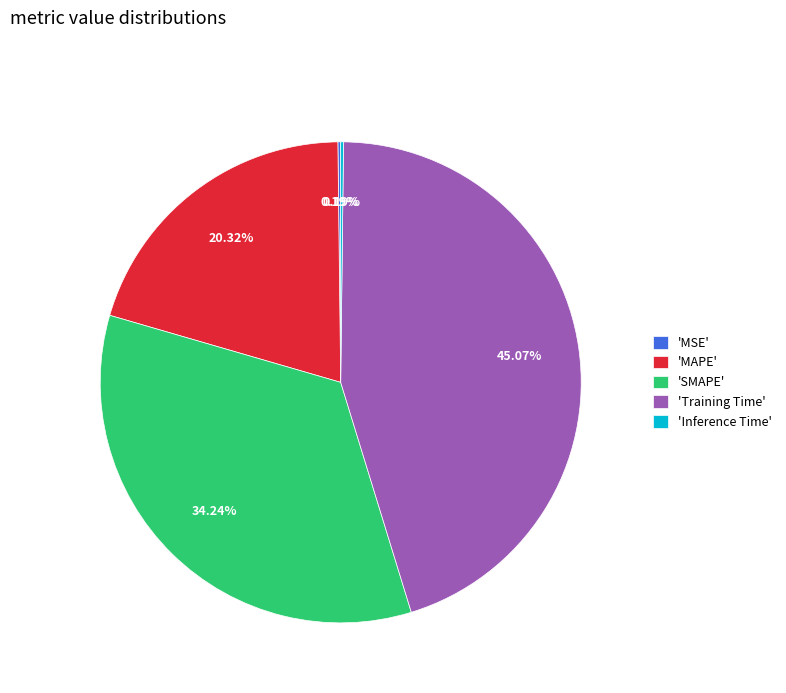

Approximately how many times larger is the value at 'MAPE' compared to 'Training Time'?

0.5